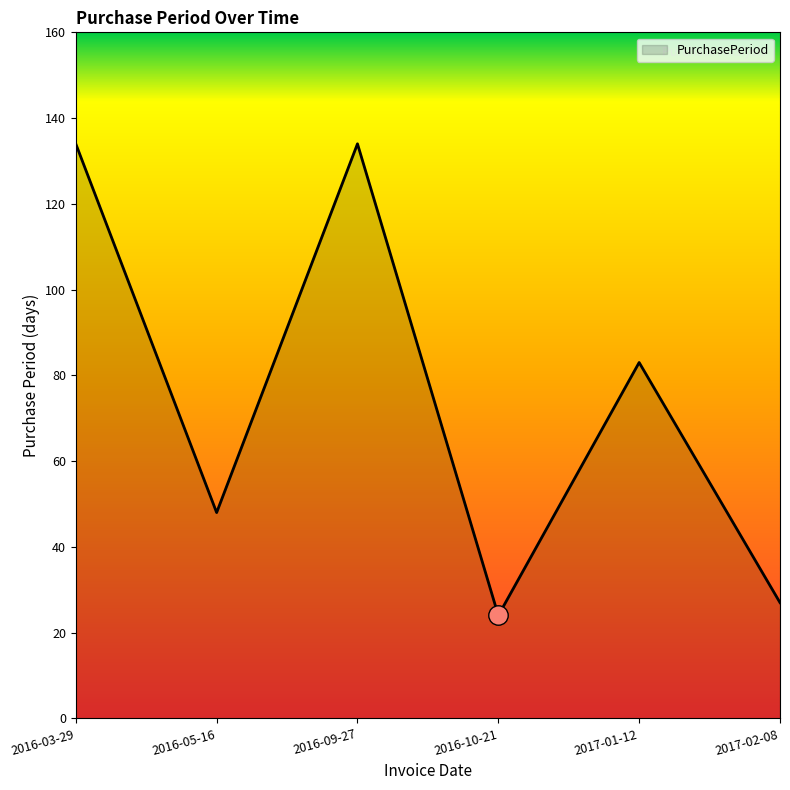

Approximately how many times larger is the value at 2016-03-29 compared to 2016-10-21?

5.6